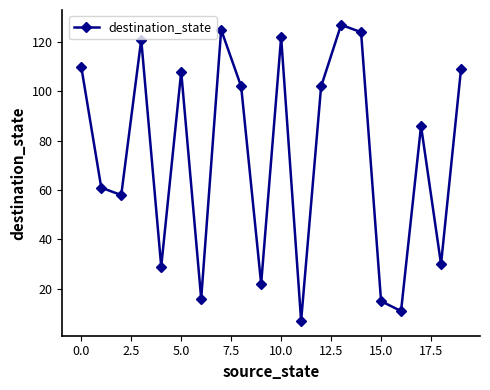

Is this an area chart (filled region under the line)?

No